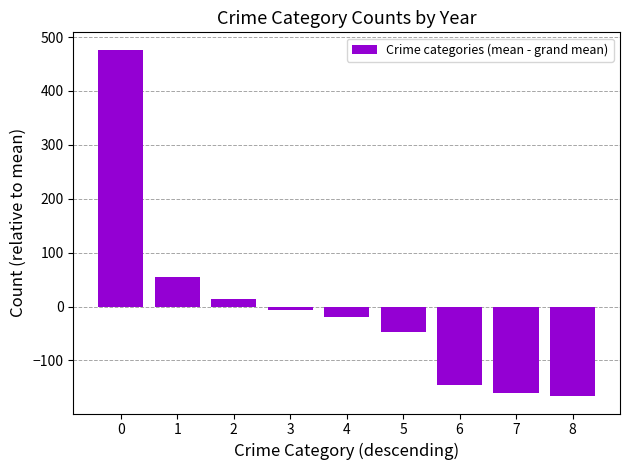

Reading right to left, what are all the values shown in this chart?

8=-166.2	7=-160.7	6=-146.1	5=-47.2	4=-19.9	3=-5.5	2=14.9	1=54.0	0=476.7